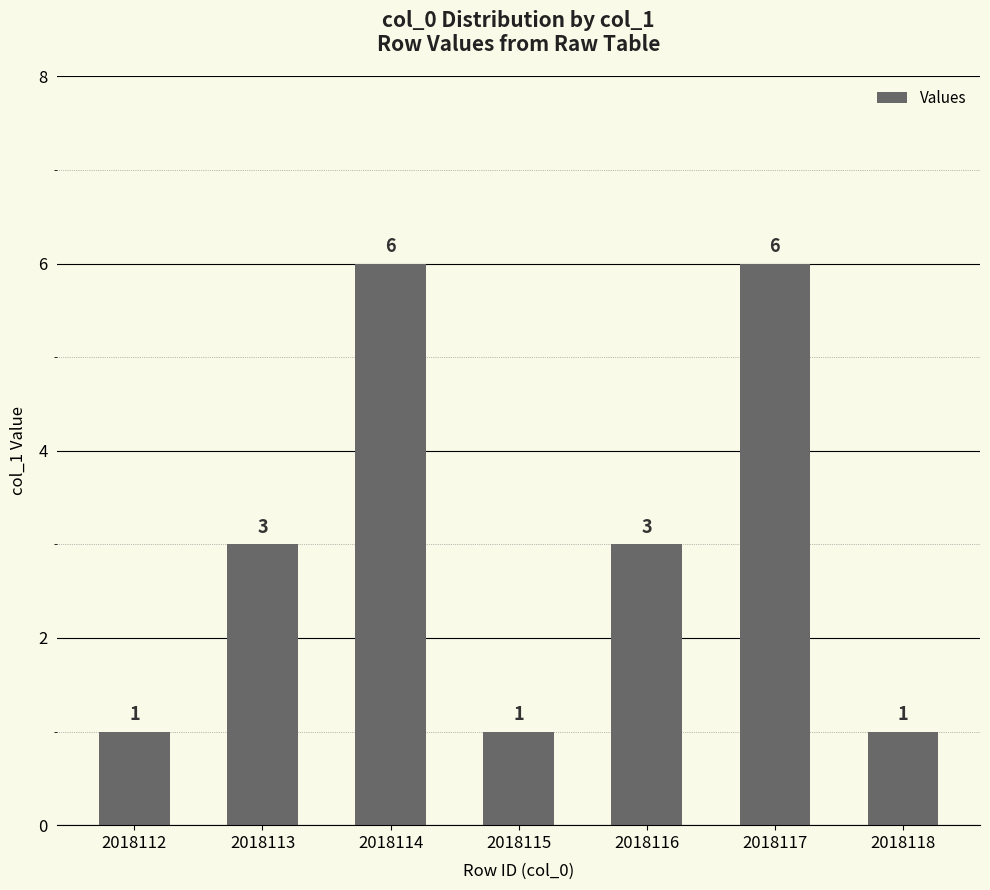

What is the greatest value displayed?

6